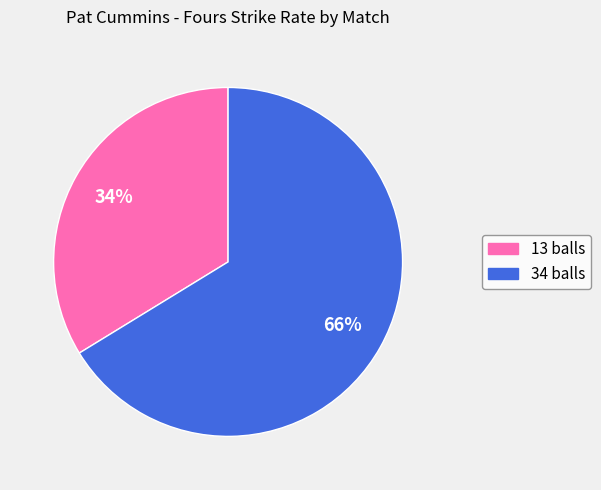

To the nearest percent, what is the average slice percentage?

50%